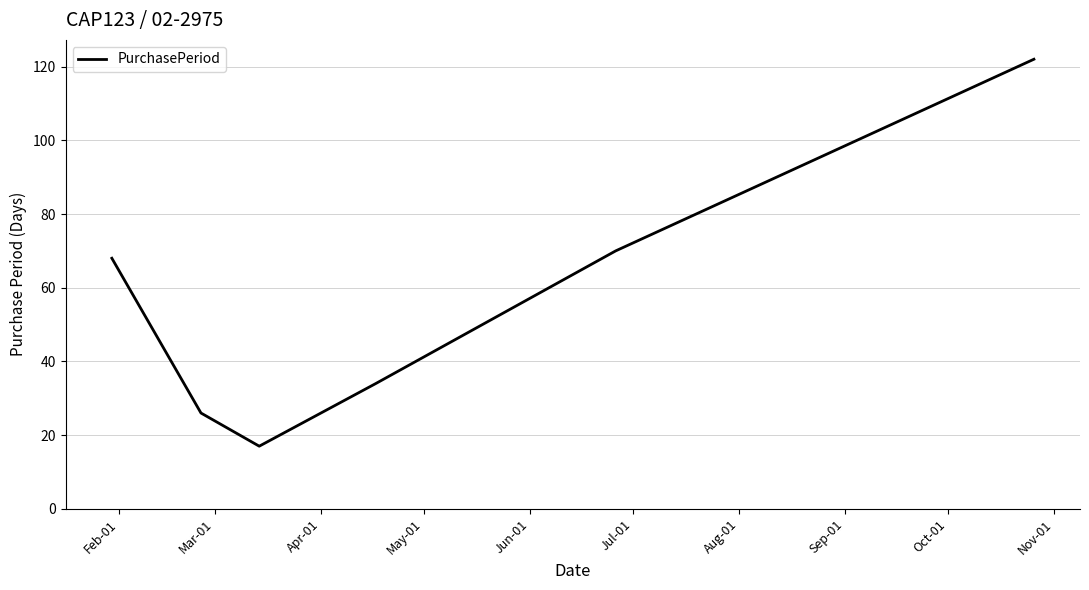

What is the sum of all values?

337